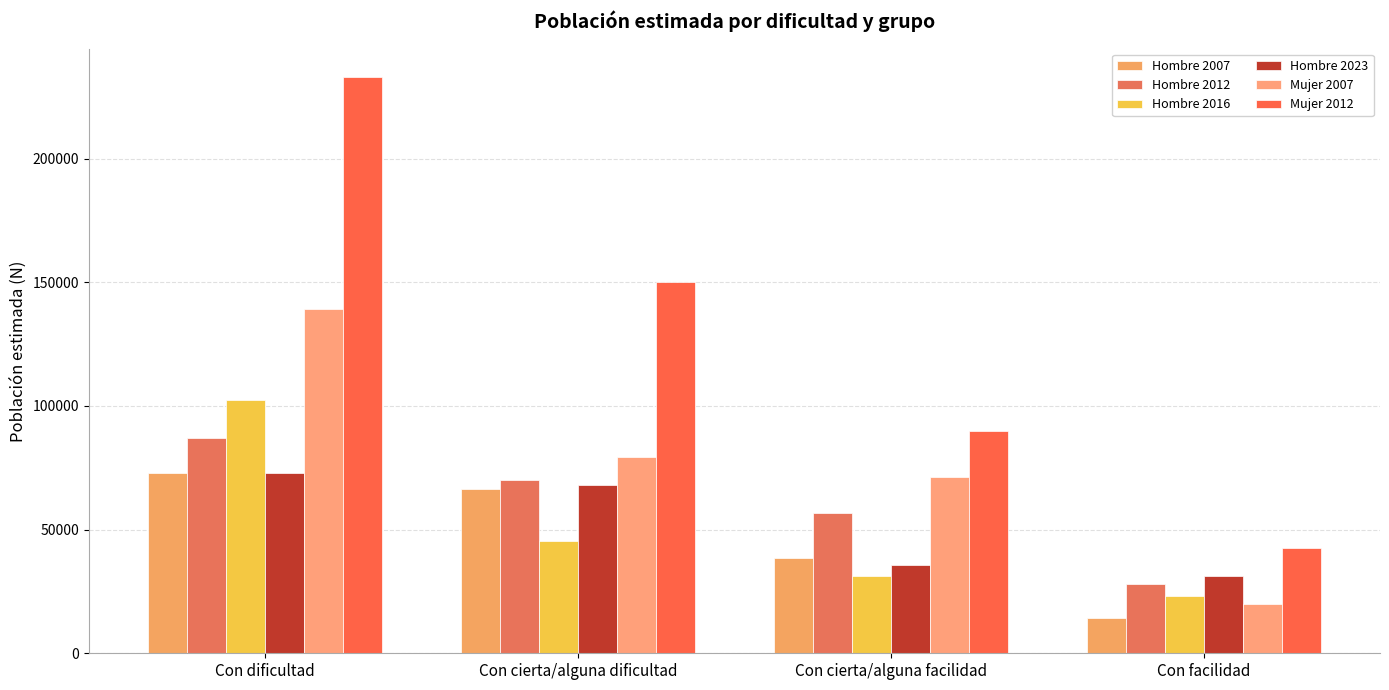

What is the value of the Hombre 2016 bar at the 1st from the left?

102433